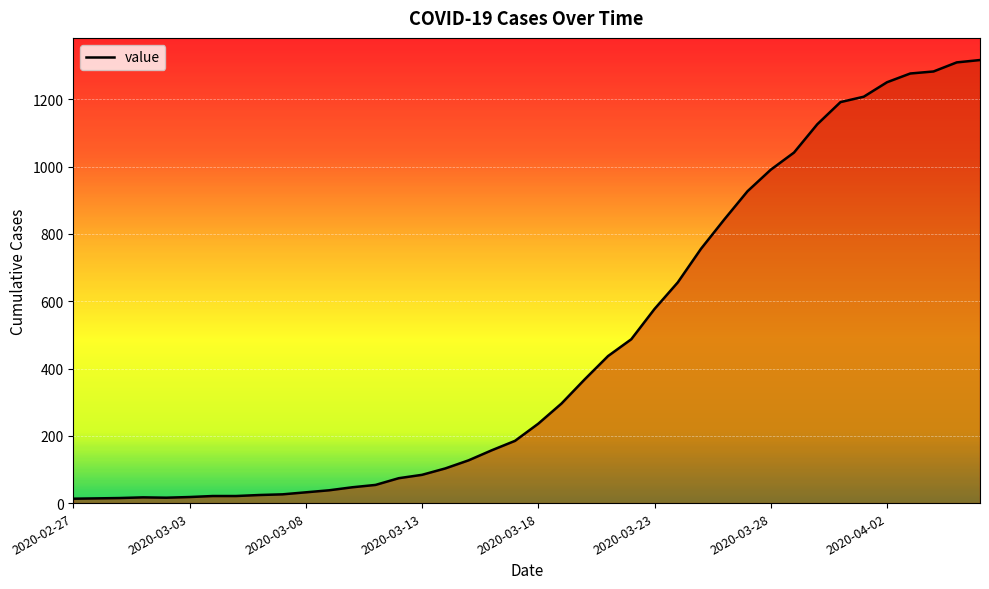

What is the difference between the maximum and minimum values?

1304